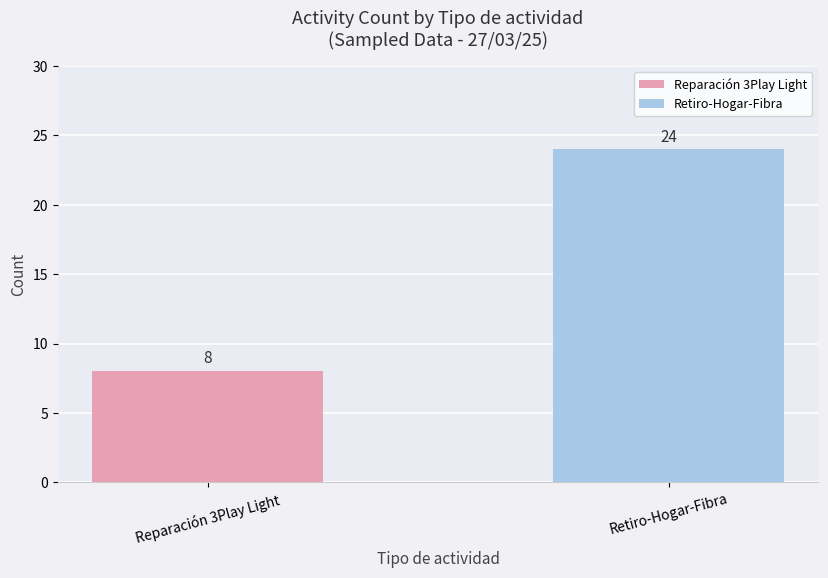

The chart shows a value of 8 at Reparación 3Play Light. True or false?

True